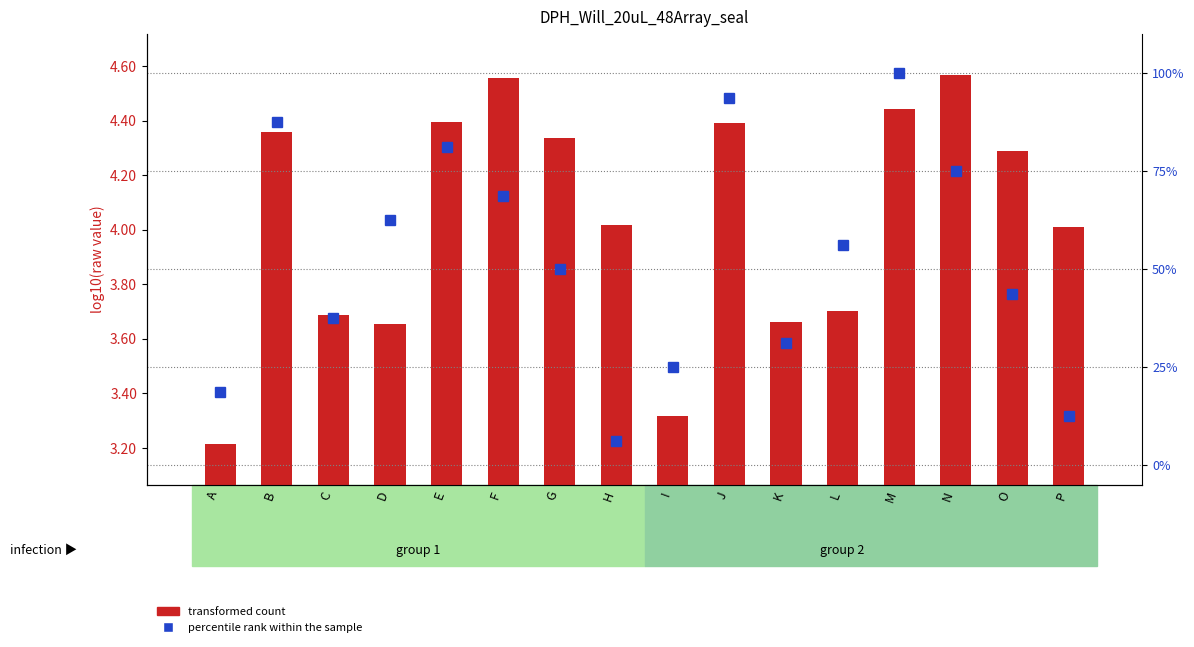

How many data points in transformed count are above 4?

10